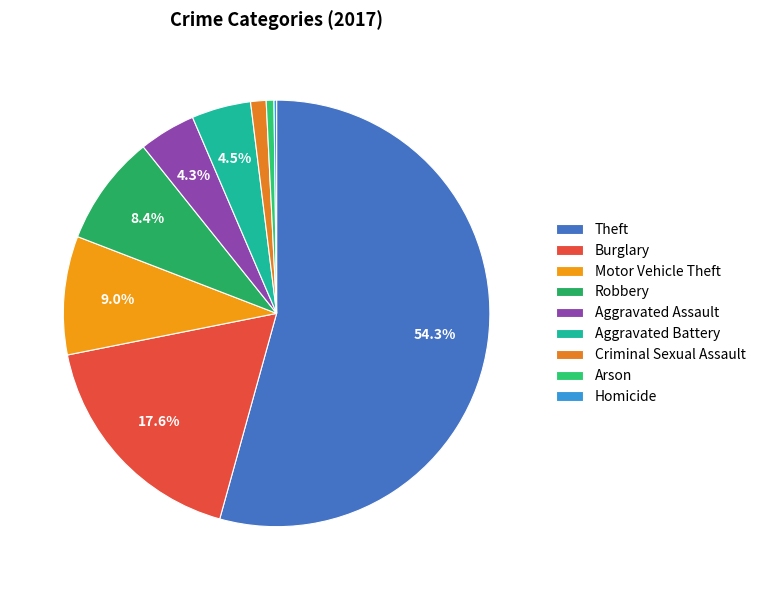

The Burglary slice represents 30% of the pie. True or false?

False